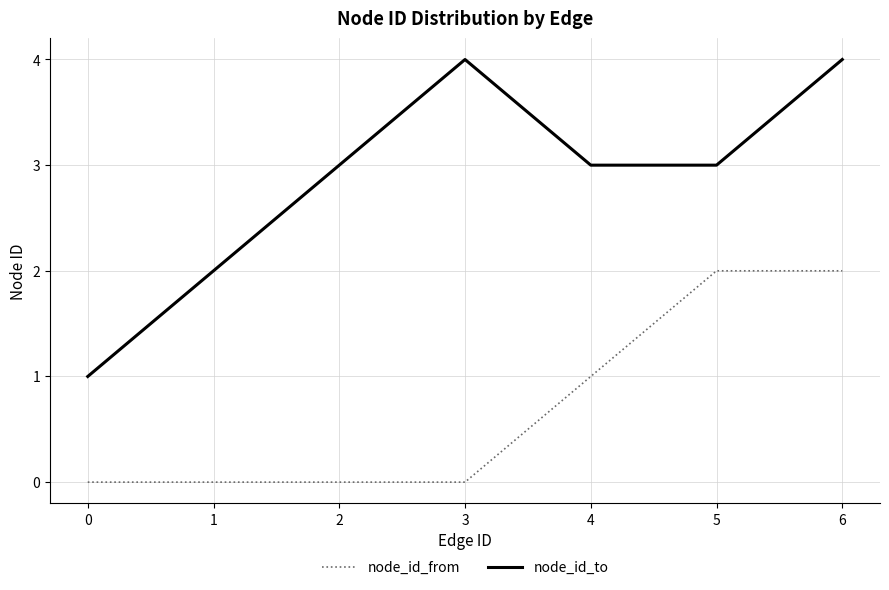

Rank the series by their maximum value, from lowest to highest.

node_id_from, node_id_to